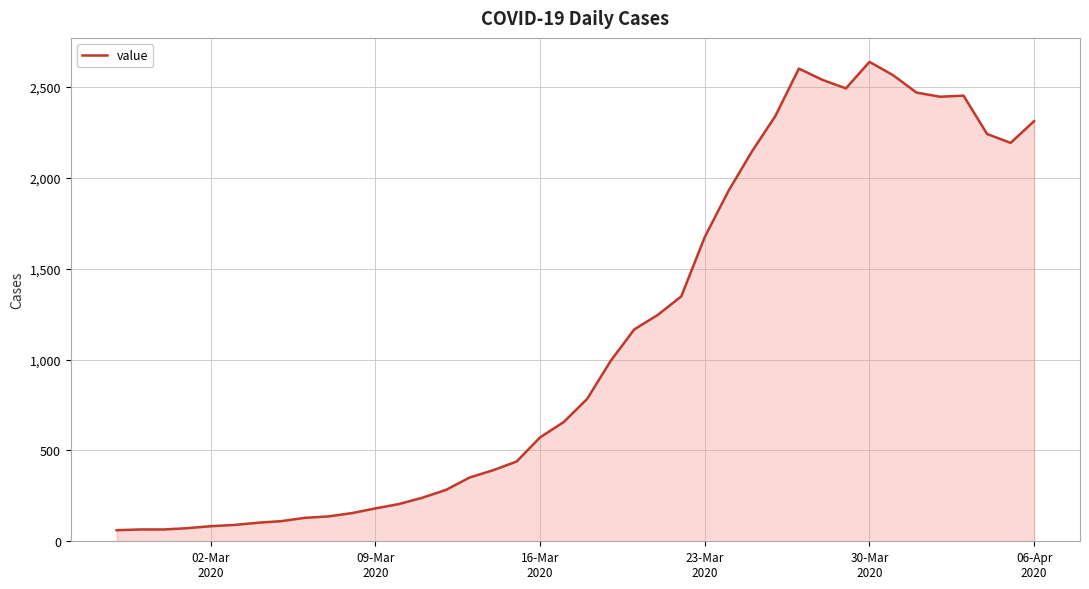

How many lines are shown in the chart?

1